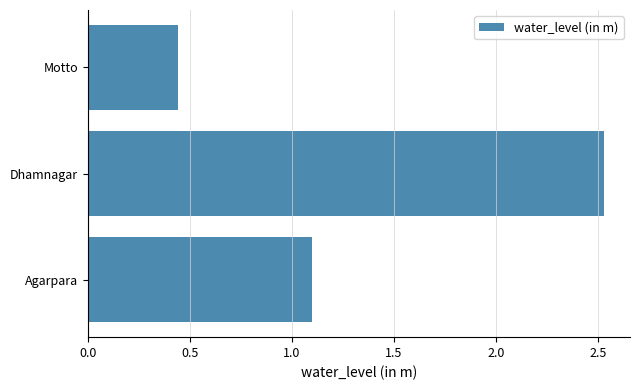

The chart shows a value of 1.1 at Agarpara. True or false?

True